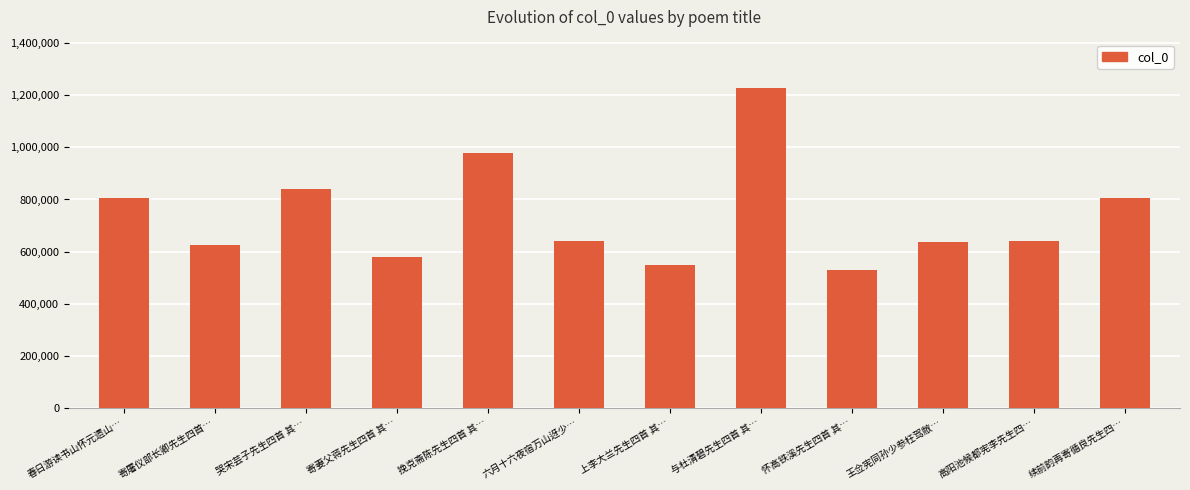

Where is the data nearest to the value 878313?

哭宋芸子先生四首 其…